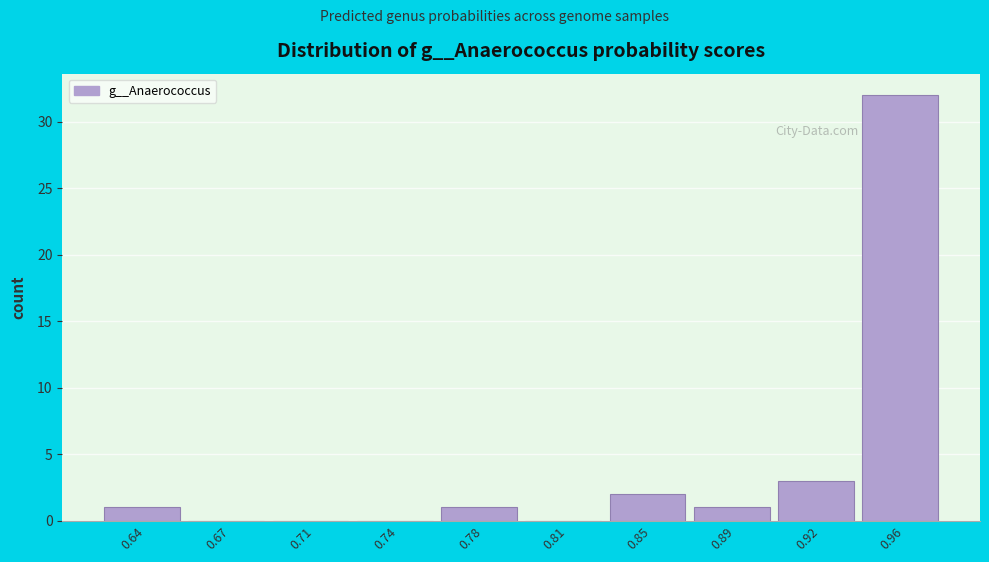

Reading left to right, list all the values displayed in this chart.

0.64=1	0.67=0	0.71=0	0.74=0	0.78=1	0.81=0	0.85=2	0.89=1	0.92=3	0.96=32